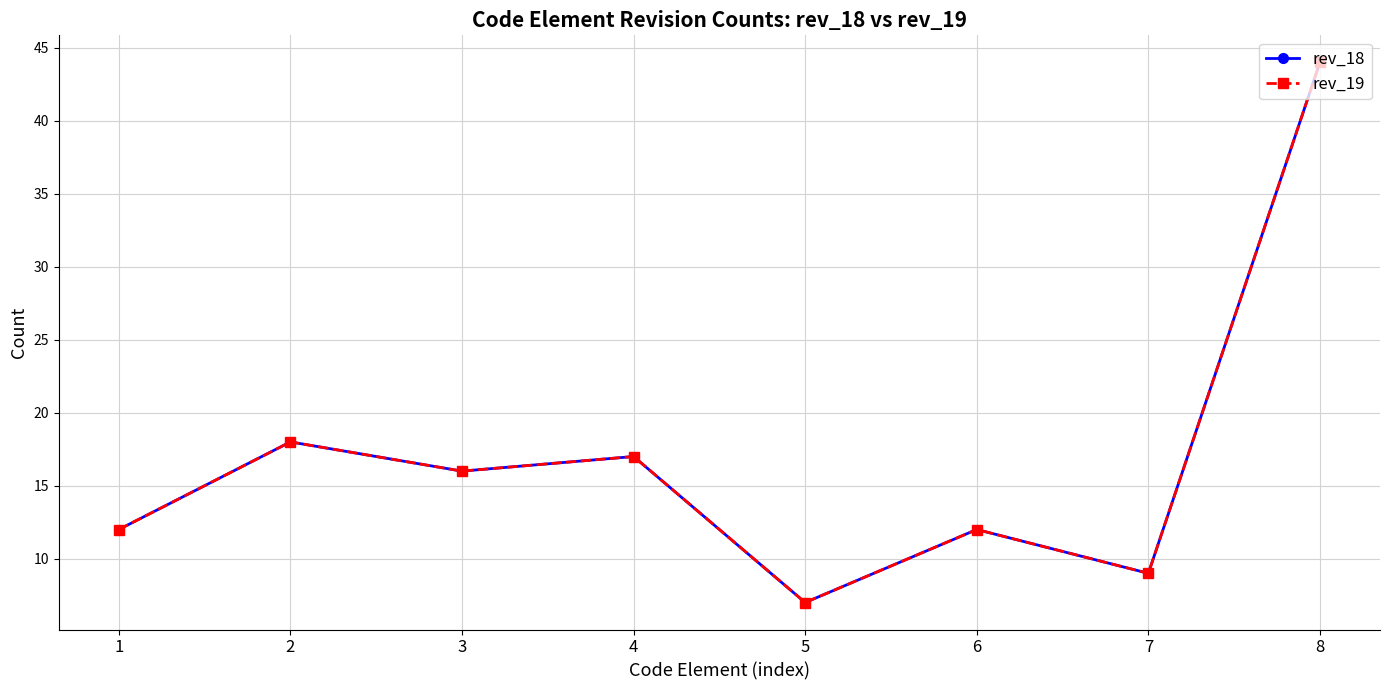

What is the sum of all rev_18 values?

135